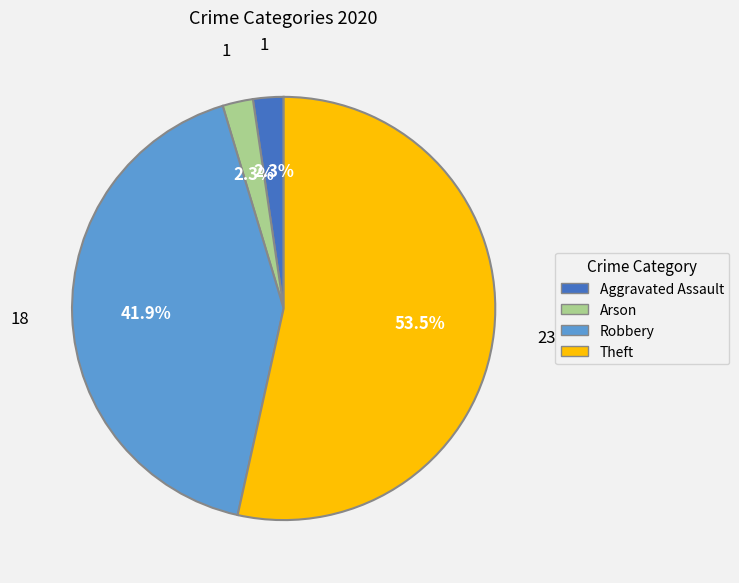

Is there a majority slice in this chart?

Yes